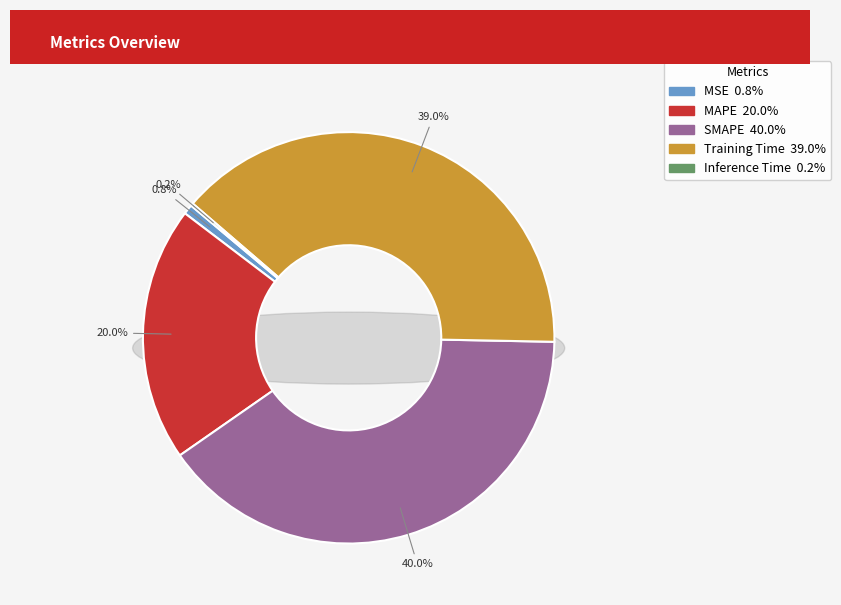

To the nearest percent, what is the difference between the largest and smallest slice percentages?

40%